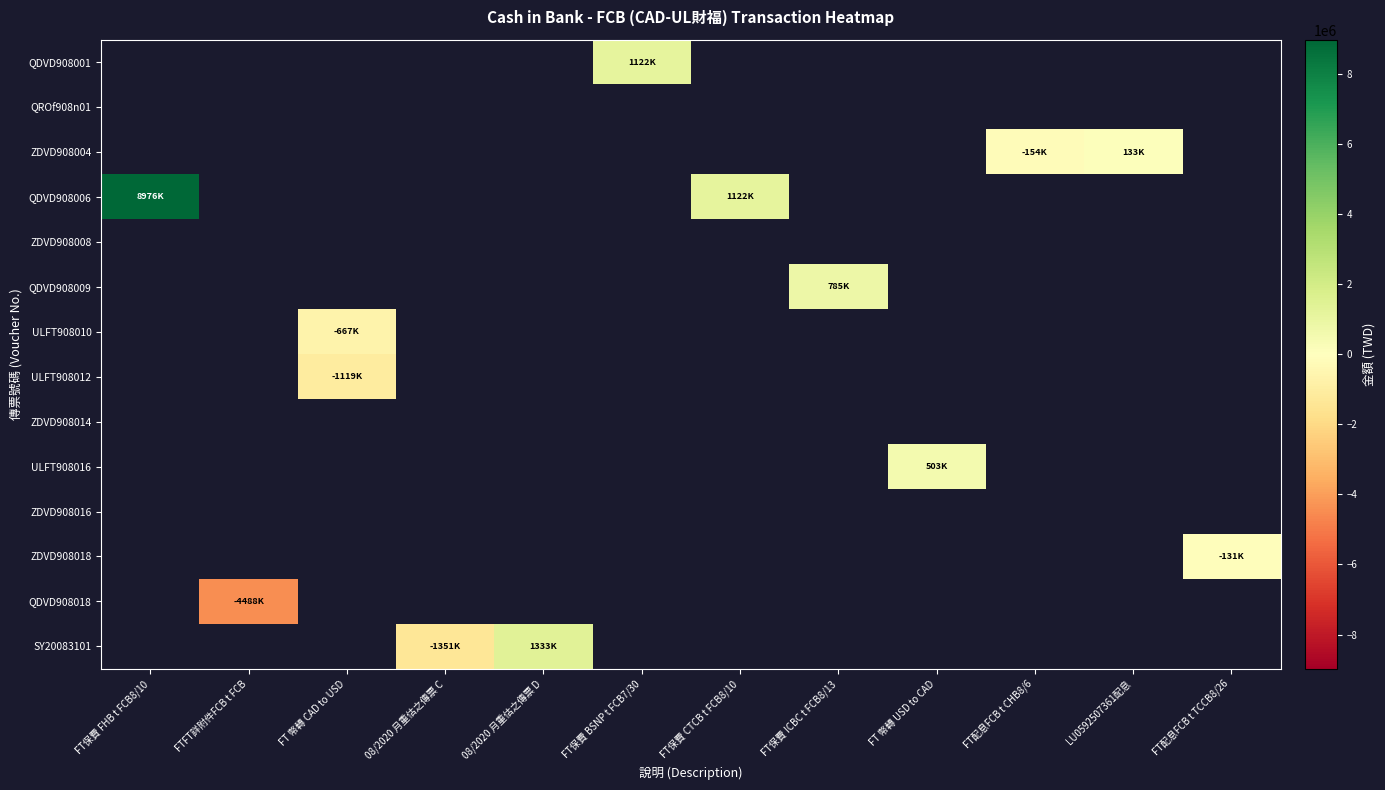

Is the value of QROf908n01 at FT保費 BSNP t FCB7/30 greater than the value of ULFT908012 at FT保費 BSNP t FCB7/30?

No